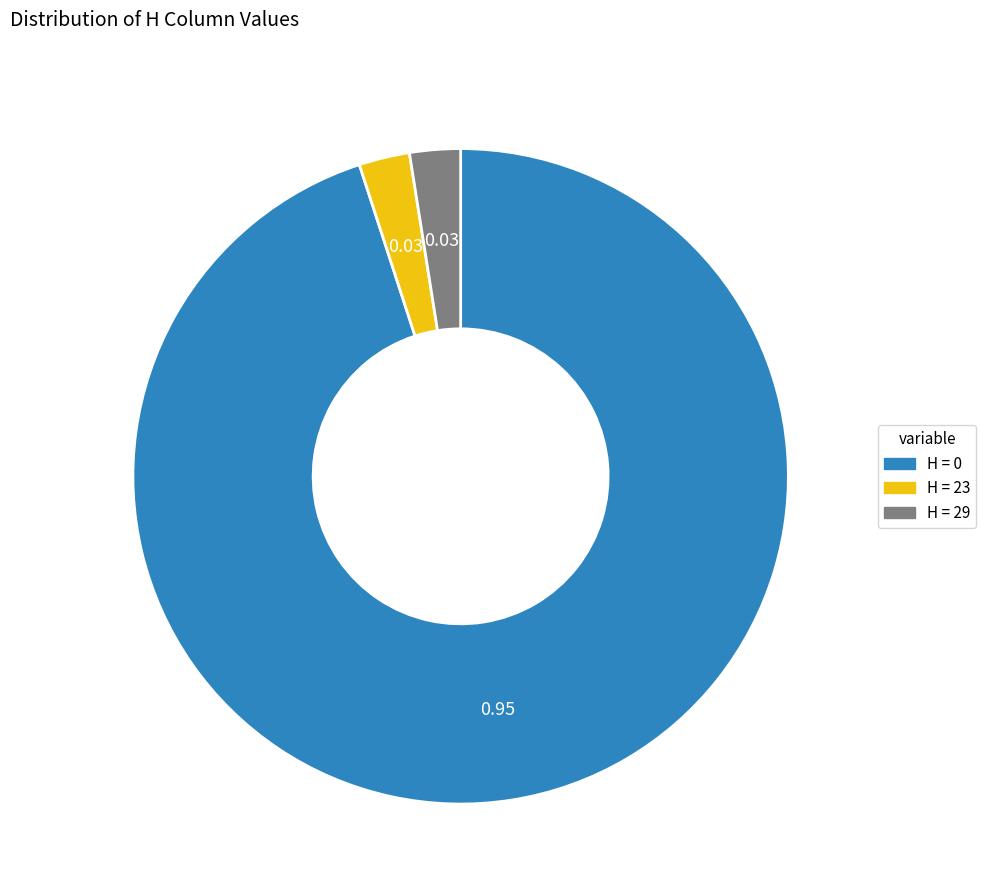

How many segments does this pie chart have?

3